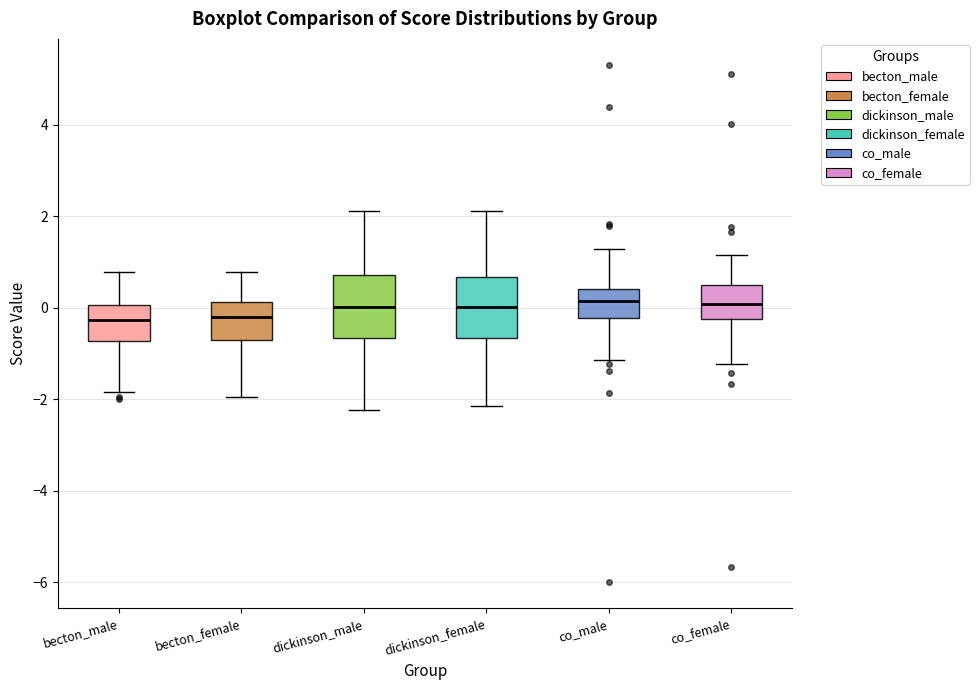

Where is the lower edge of the box for co_female on the y-axis? The values are not printed on the chart, so give them approximately, as read against the axis.

-0.2